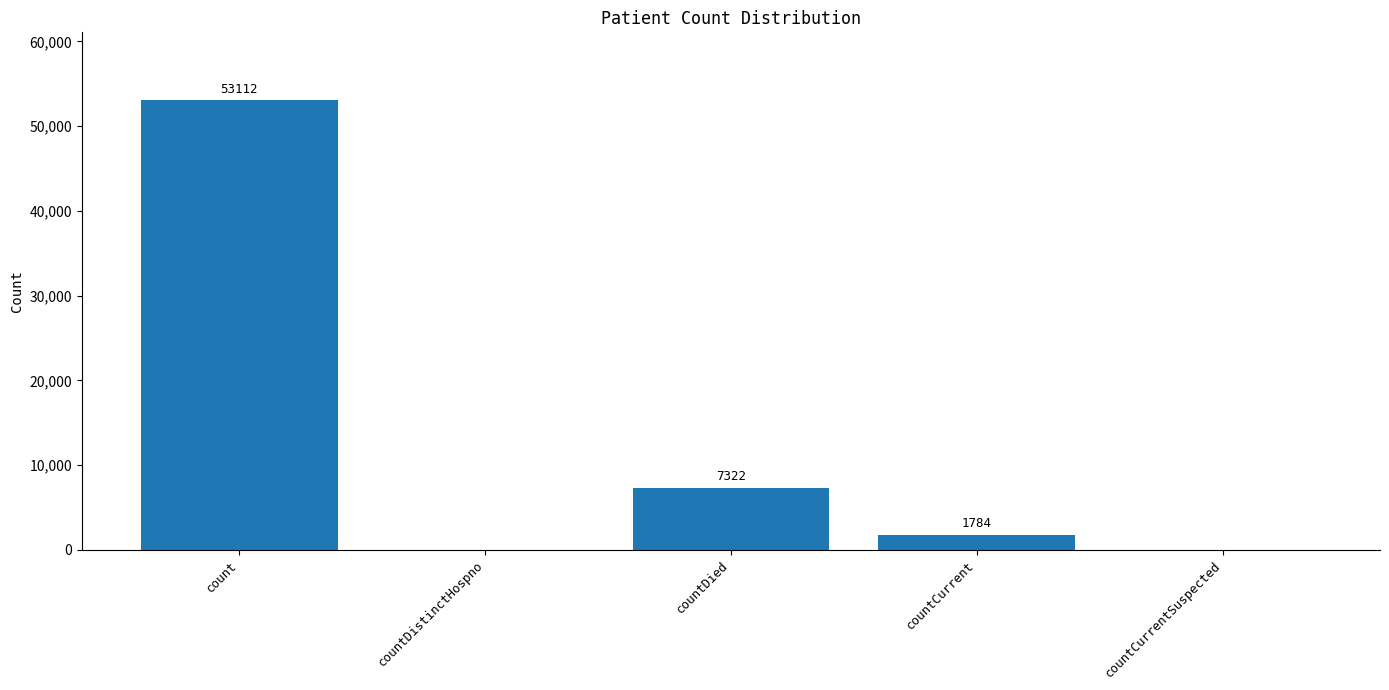

What is the sum of all values?

62218